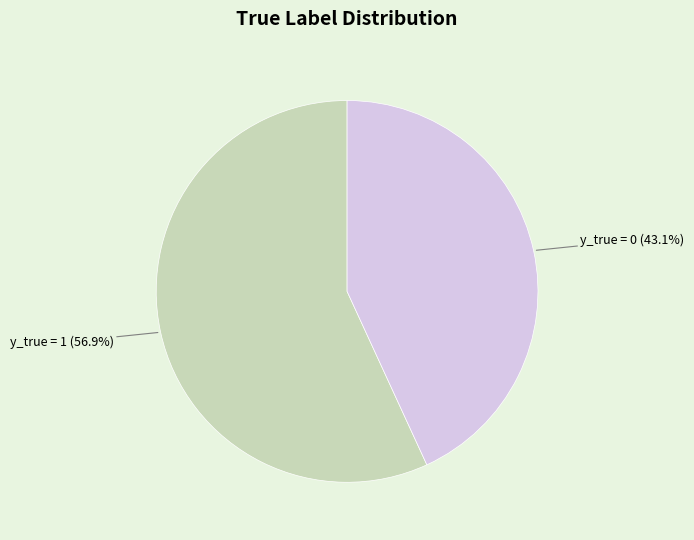

Is there a majority slice in this chart?

Yes